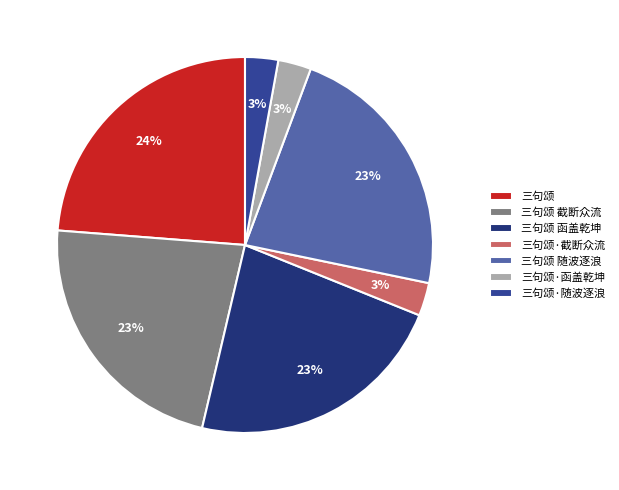

How many segments does this pie chart have?

7